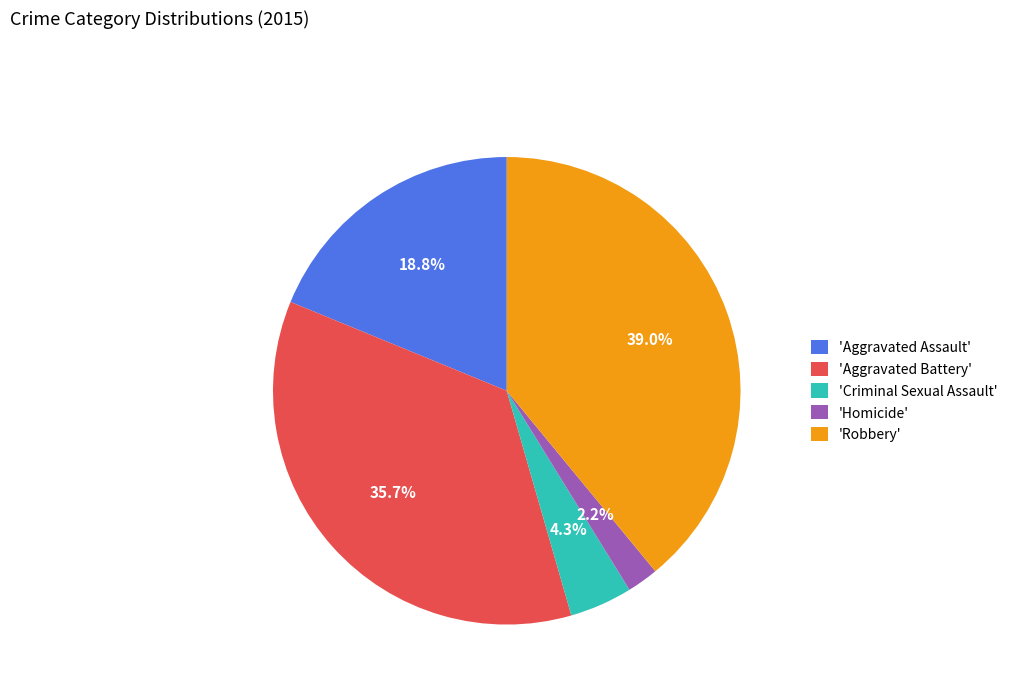

What is the largest slice in the pie chart?

'Robbery'